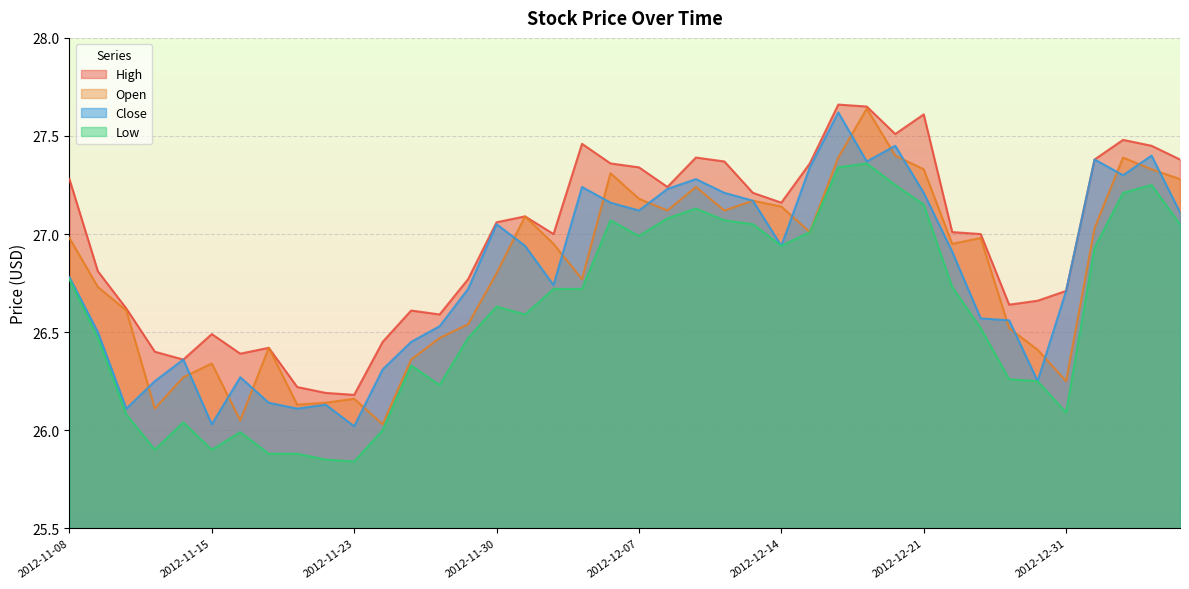

At which category does the chart reach its peak across all series?

2012-12-18